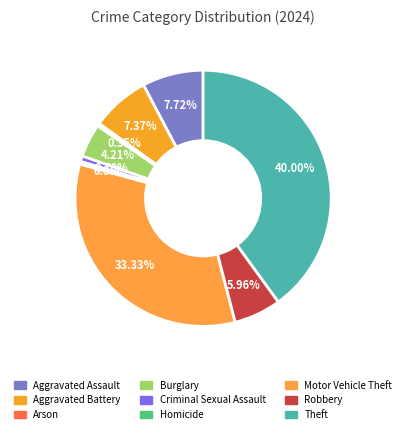

Is the sum of Motor Vehicle Theft and Robbery greater than half?

No